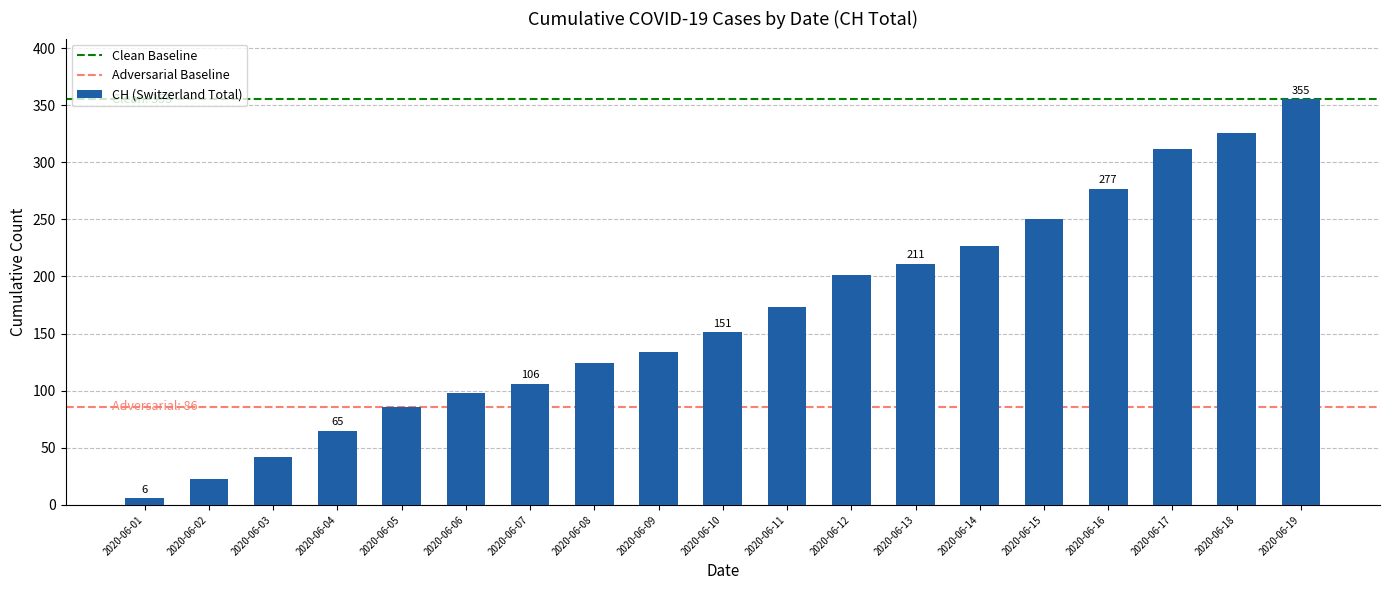

What is the sum of the values at 2020-06-02 and 2020-06-04?

88